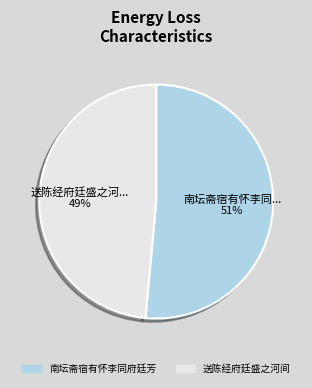

Which slice is the smallest?

送陈经府廷盛之河间